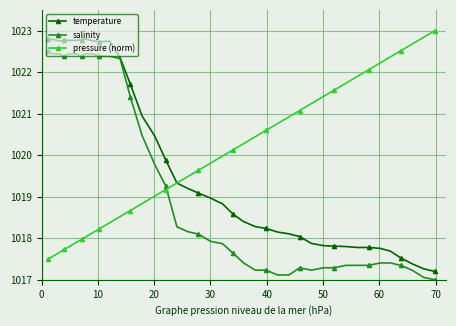

What are all the series names shown in the legend?

temperature, salinity, pressure (norm)